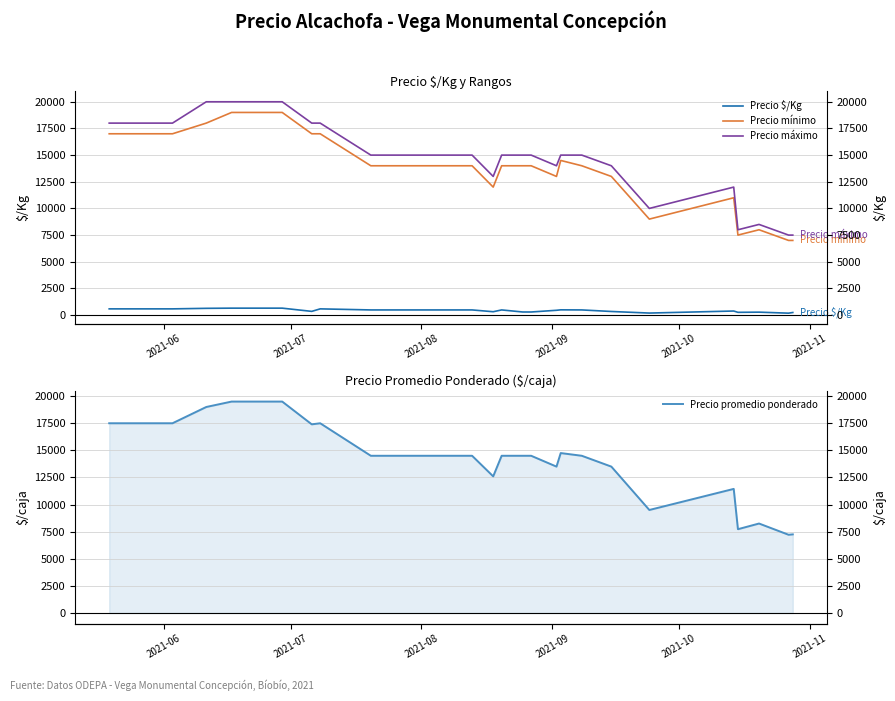

Count the number of categories in the chart.

26